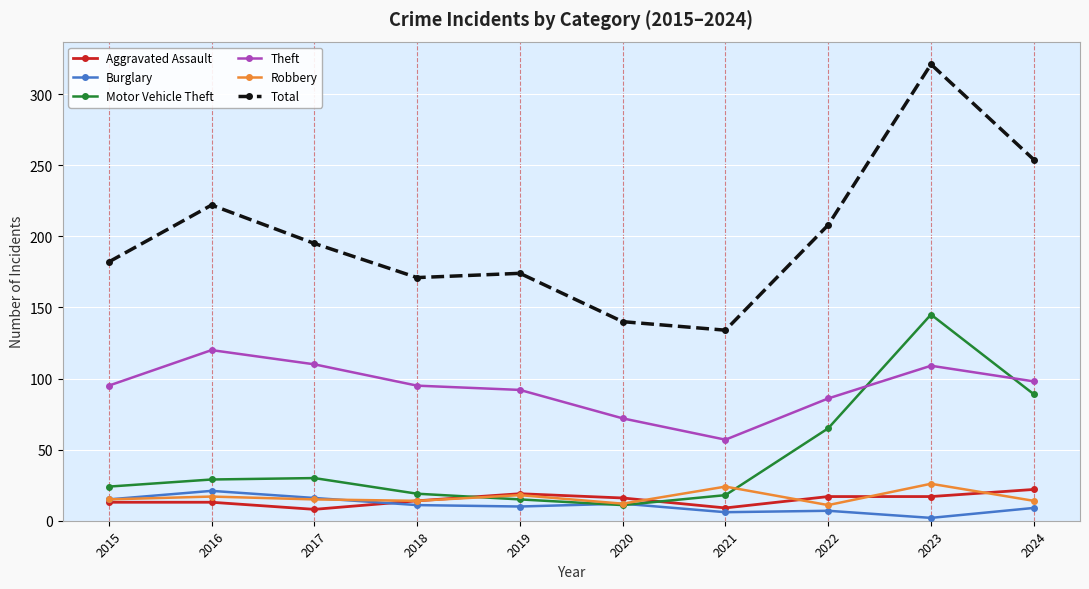

At which category is the sum across all series the highest?

2023